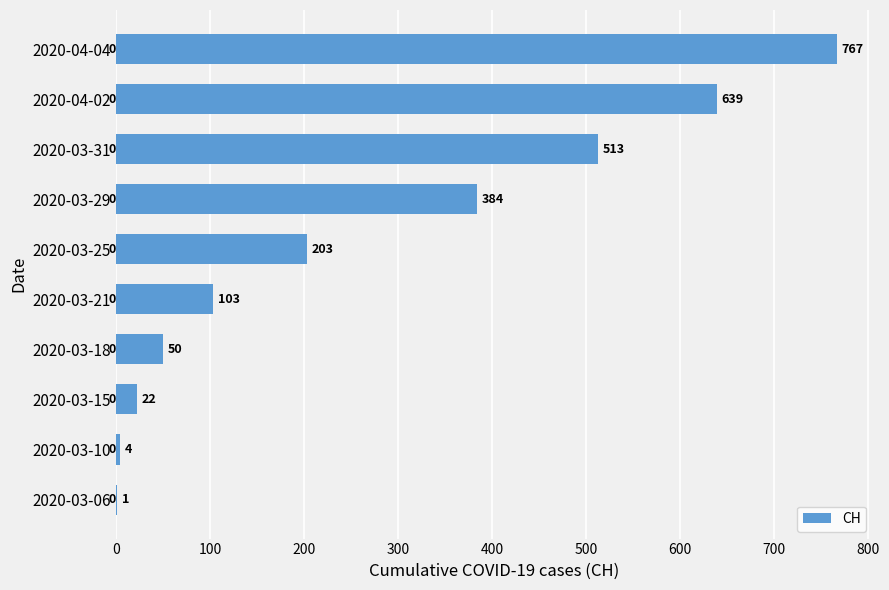

Where is the data nearest to the value 384?

2020-03-29